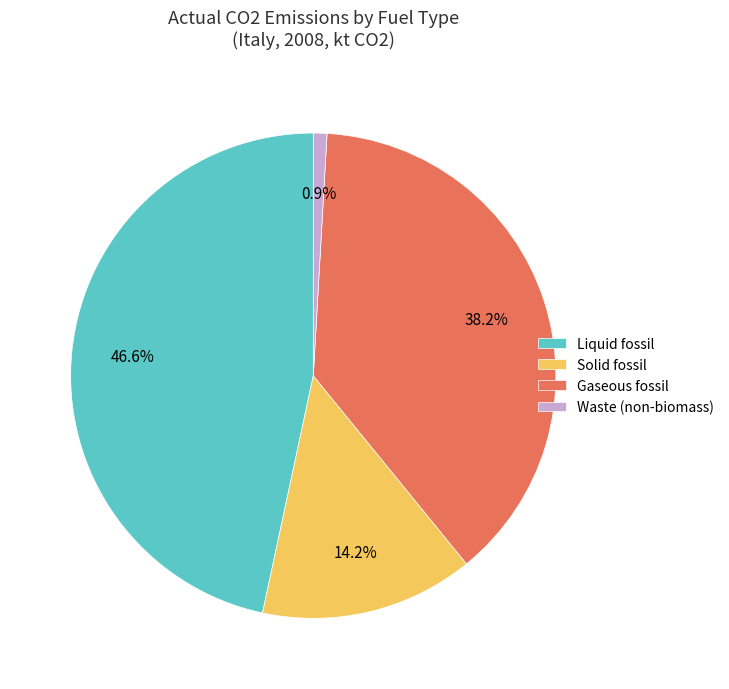

Which has a higher value, Solid fossil or Waste (non-biomass)?

Solid fossil